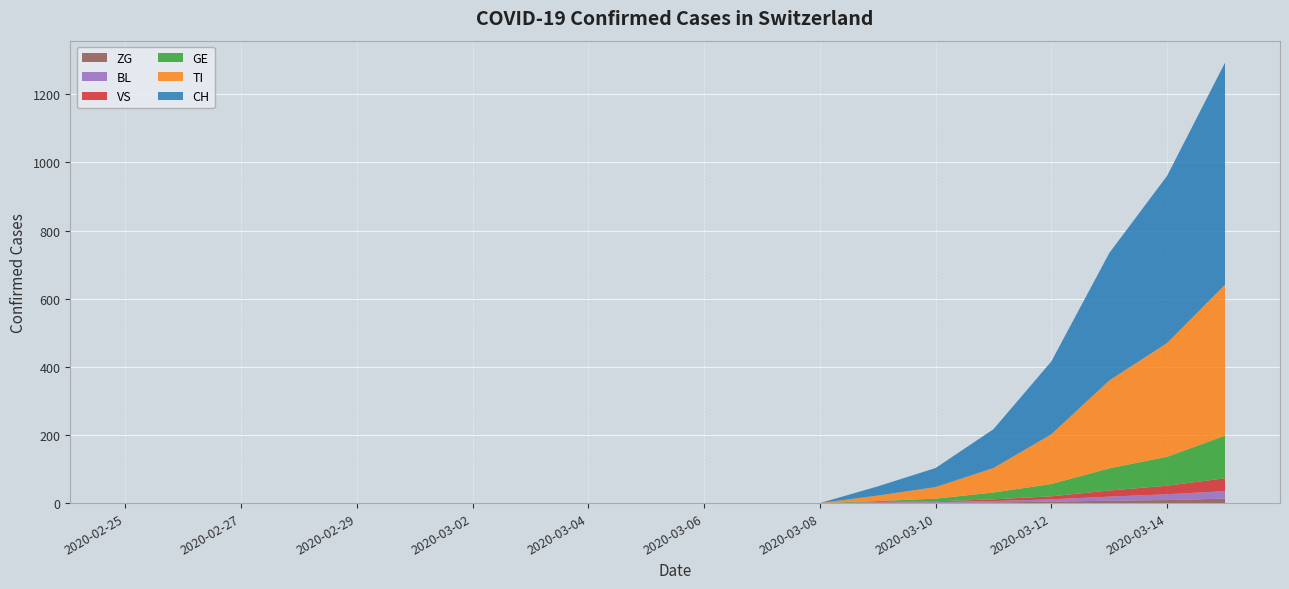

Reading left to right, extract all data points from this chart.

CH: 0	0	0	0	0	0	0	0	0	0	0	0	0	27	56	114	214	374	491	652
TI: 0	0	0	0	0	0	0	0	0	0	0	0	0	16	34	72	146	258	334	443
GE: 0	0	0	0	0	0	0	0	0	0	0	0	0	3	8	20	36	65	85	125
VS: 0	0	0	0	0	0	0	0	0	0	0	0	0	1	2	5	9	18	25	38
BL: 0	0	0	0	0	0	0	0	0	0	0	0	0	1	2	4	7	12	17	22
ZG: 0	0	0	0	0	0	0	0	0	0	0	0	0	1	1	2	4	7	9	13